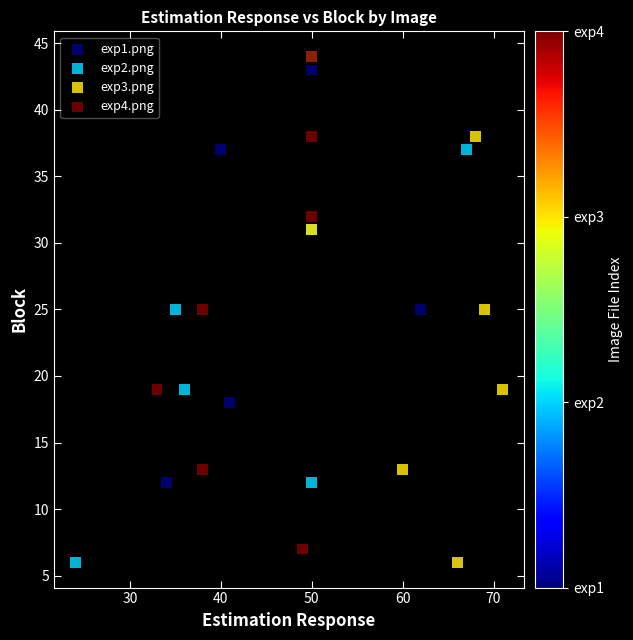

What are all the series names shown in the legend?

exp1.png, exp2.png, exp3.png, exp4.png